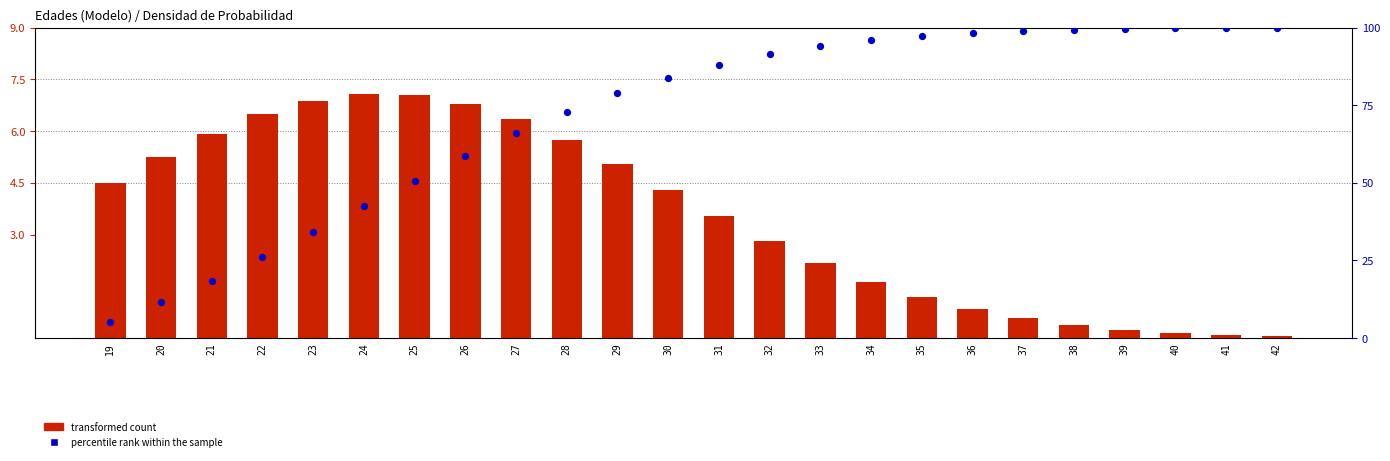

At how many categories does at least one series exceed 3?

24